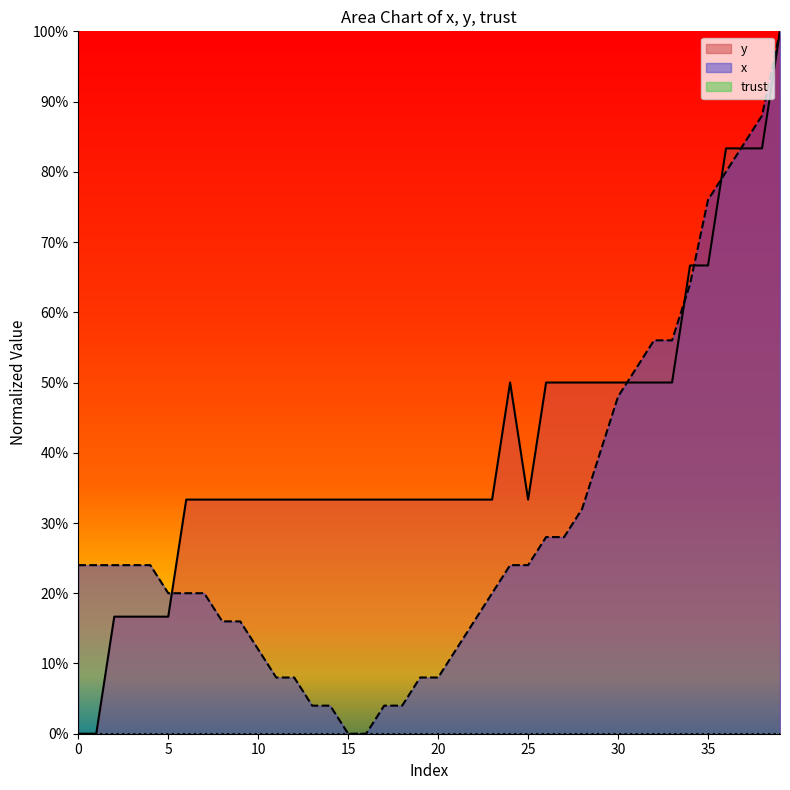

Reading left to right, what are all the values shown in this chart?

x: 0.2	0.2	0.2	0.2	0.2	0.2	0.2	0.2	0.2	0.2	0.1	0.1	0.1	0.0	0.0	0.0	0.0	0.0	0.0	0.1	0.1	0.1	0.2	0.2	0.2	0.2	0.3	0.3	0.3	0.4	0.5	0.5	0.6	0.6	0.6	0.8	0.8	0.8	0.9	1.0
y: 0.0	0.0	0.2	0.2	0.2	0.2	0.3	0.3	0.3	0.3	0.3	0.3	0.3	0.3	0.3	0.3	0.3	0.3	0.3	0.3	0.3	0.3	0.3	0.3	0.5	0.3	0.5	0.5	0.5	0.5	0.5	0.5	0.5	0.5	0.7	0.7	0.8	0.8	0.8	1.0